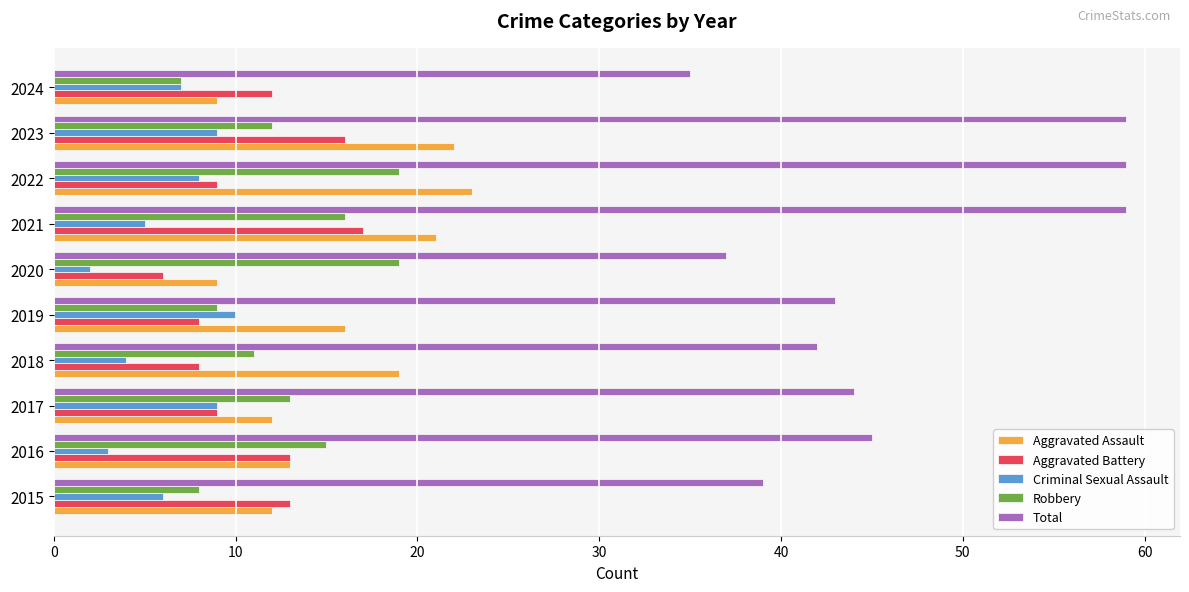

Which series has the largest total across all categories?

Total